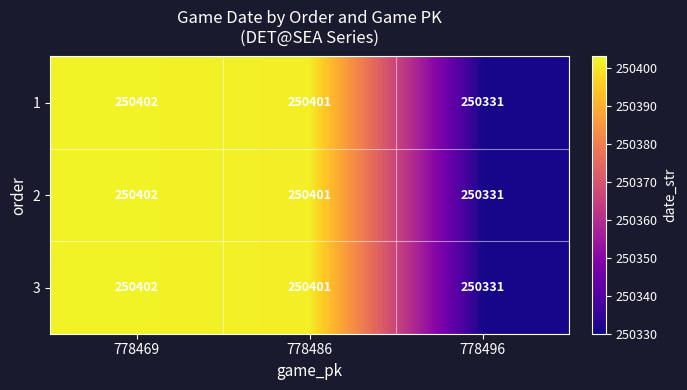

Count the number of categories in the chart.

3